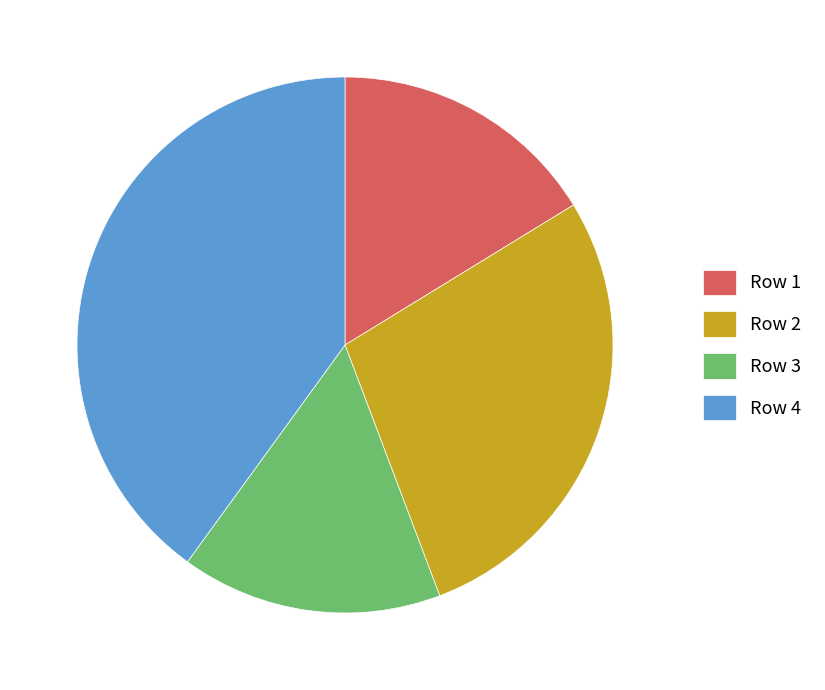

How many slices are in this pie chart?

4